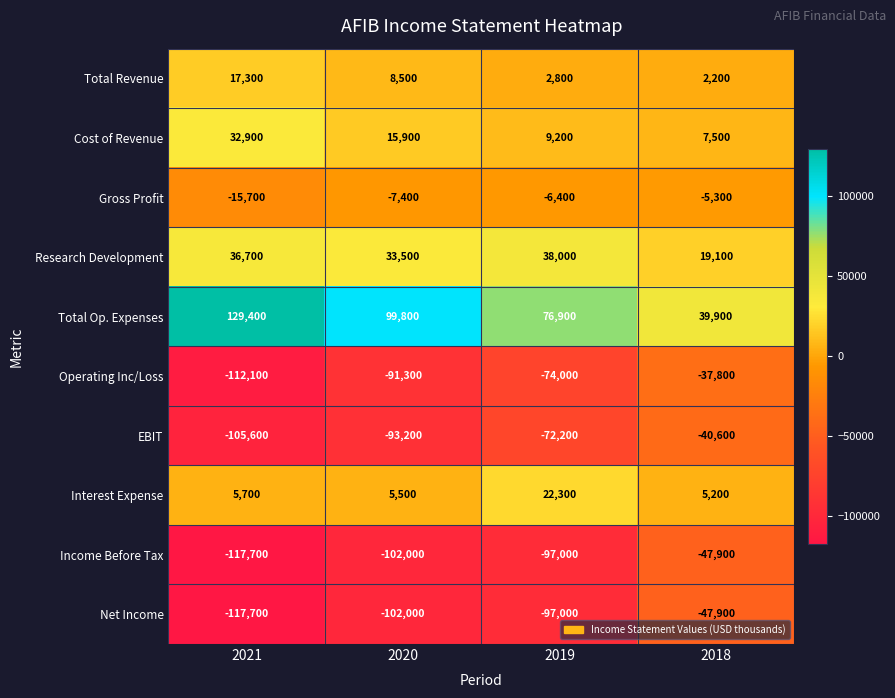

Which series has the widest spread of values?

Total Op. Expenses